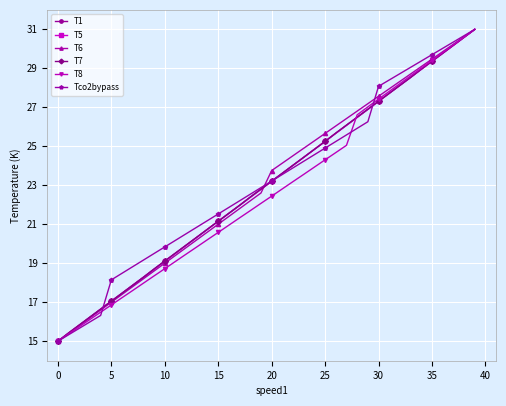

What is the lowest value of the T7 series?

15.0